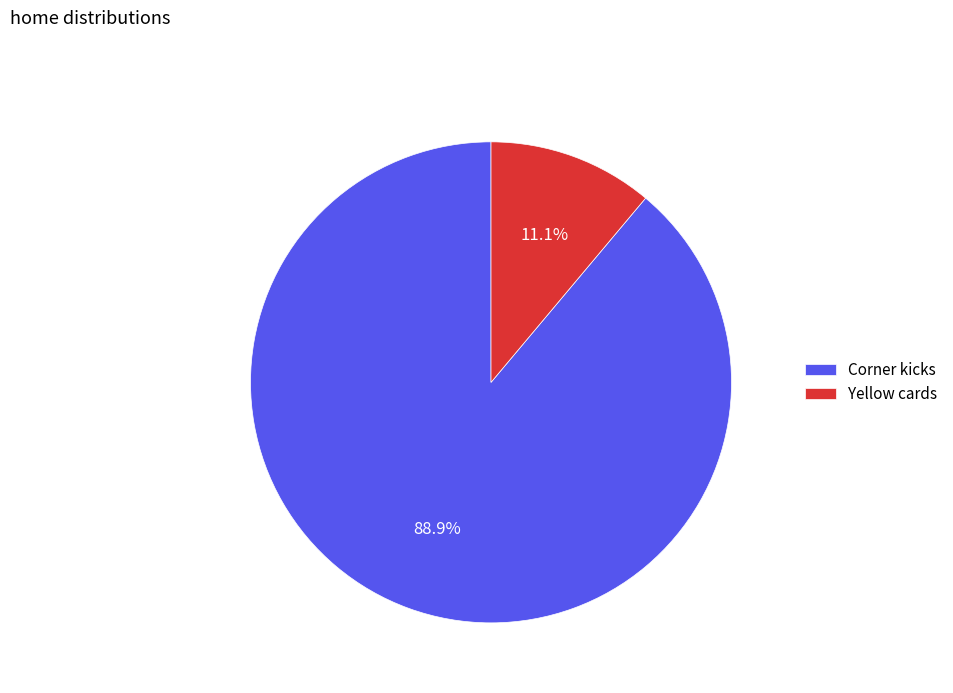

Which slice represents more than half of the pie?

Corner kicks